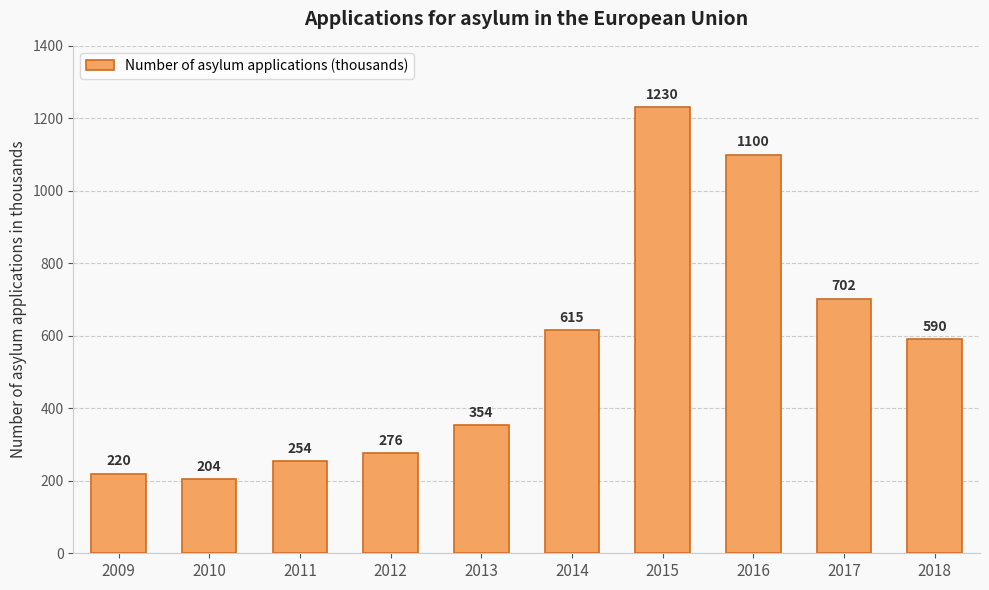

How many bars are there in total?

10